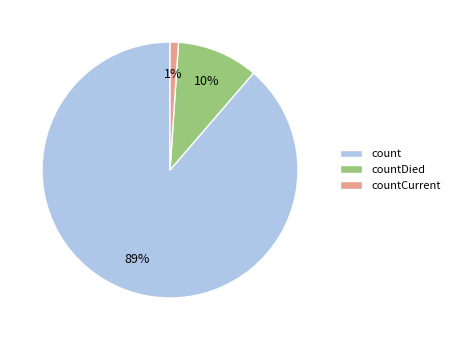

How many segments does this pie chart have?

3